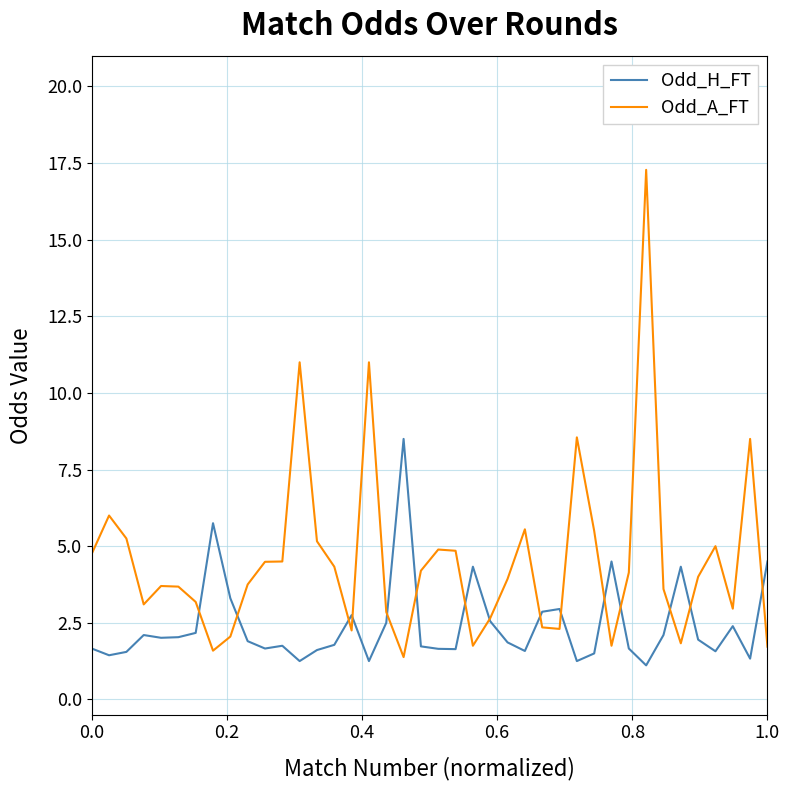

What is the lowest value of the Odd_A_FT series?

1.4